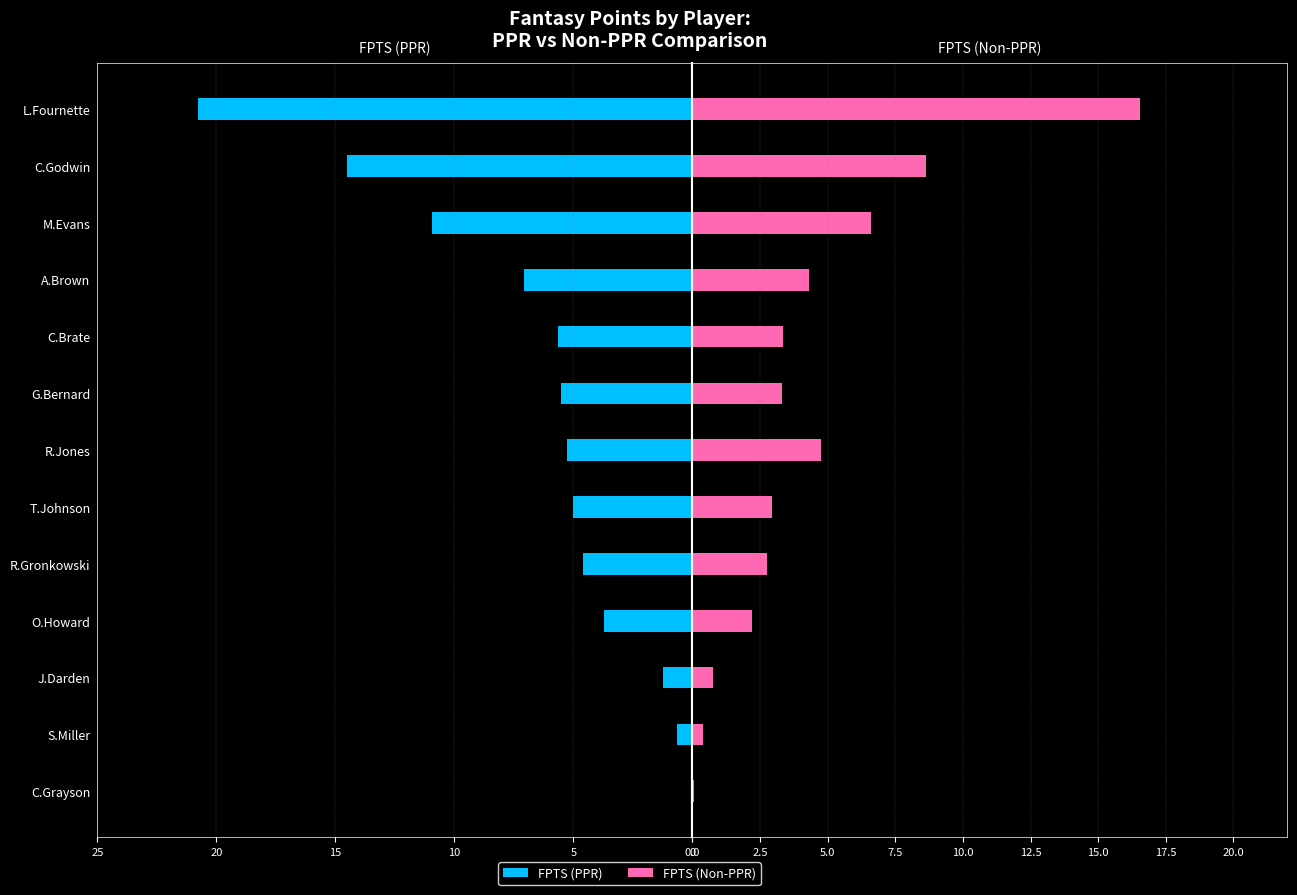

What is the maximum value shown in the chart?

20.8